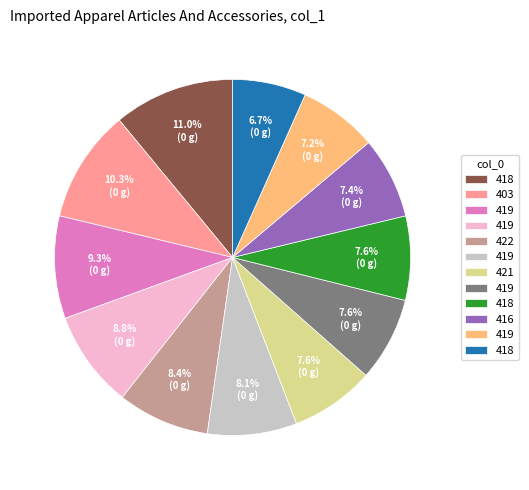

Is there a majority slice in this chart?

No